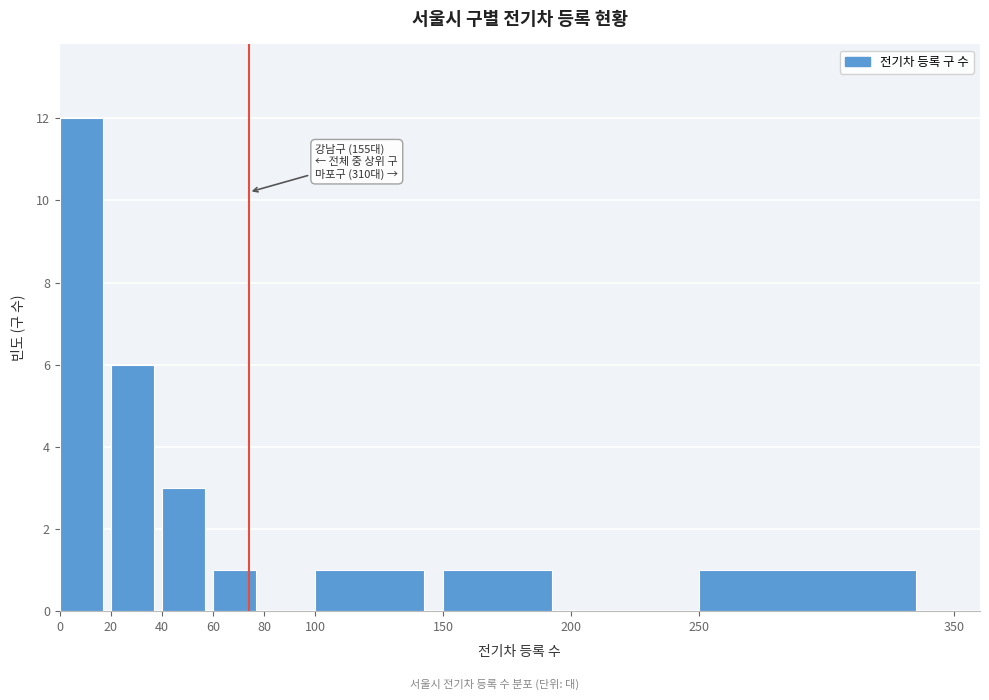

Which range on the x-axis has the tallest bar?

0 to 20